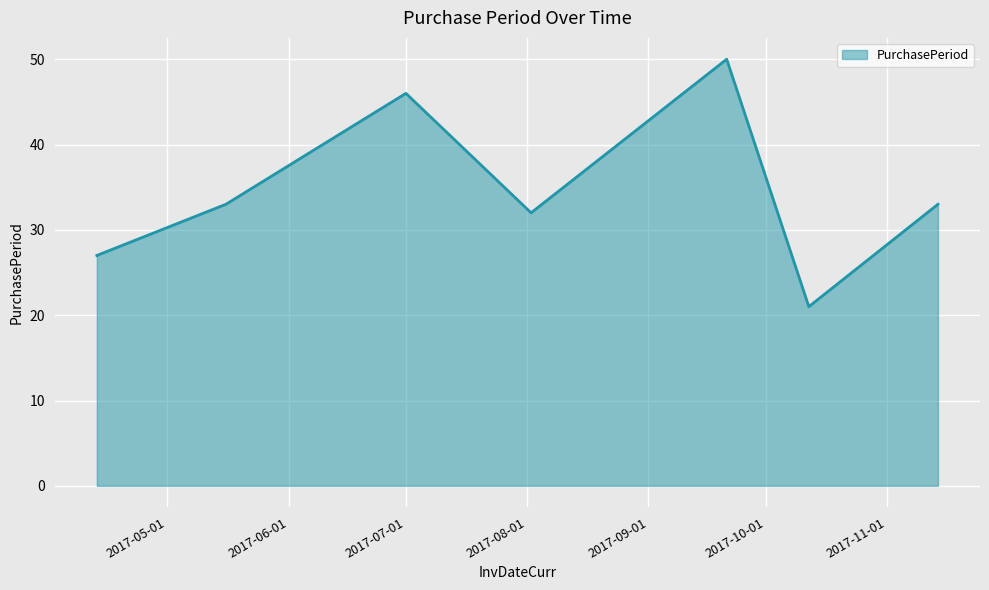

True or false: the data has more than 0 interior local peaks.

True